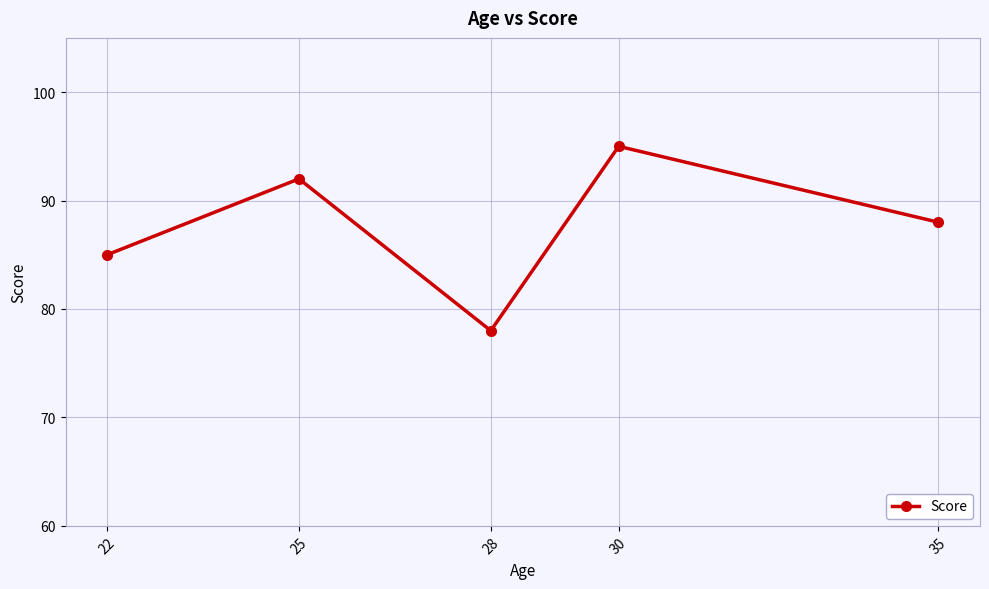

Does the chart have visible grid lines?

Yes